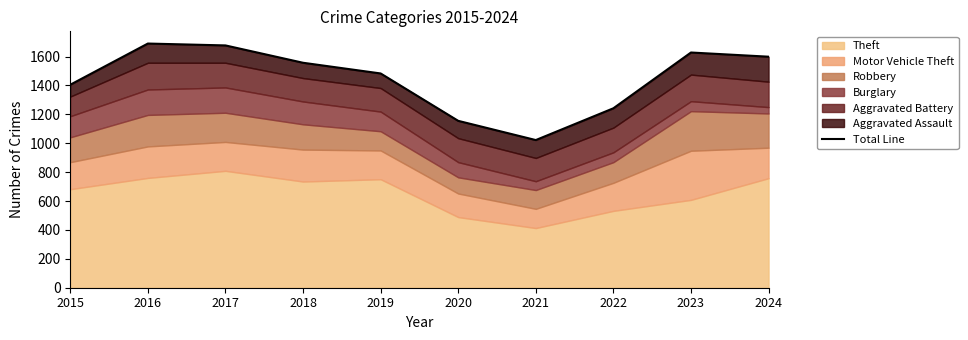

How many data points does each series have?

10